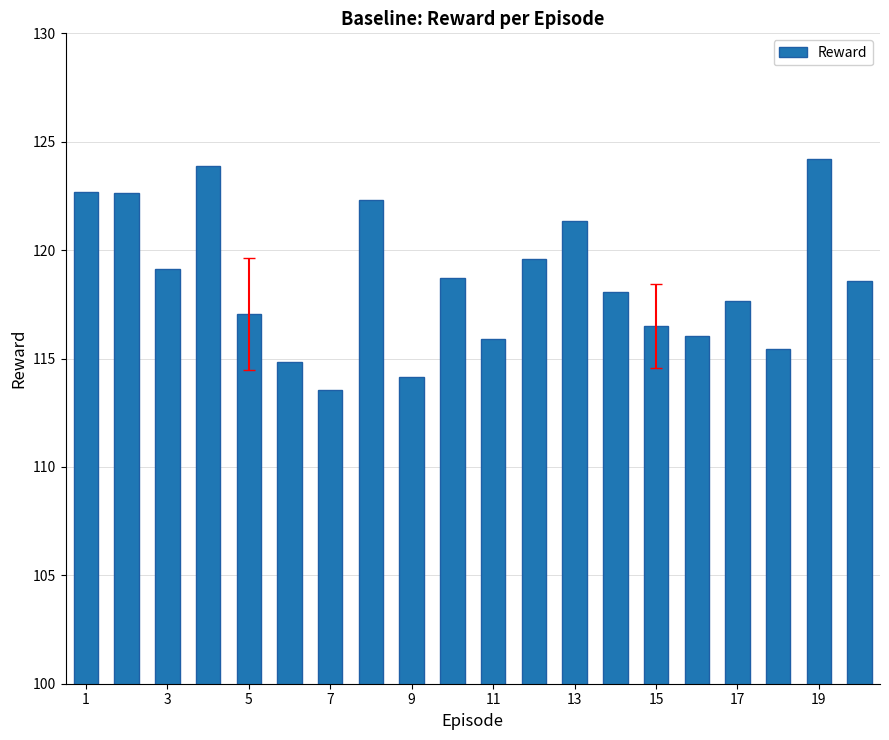

How many data points does each series have?

20